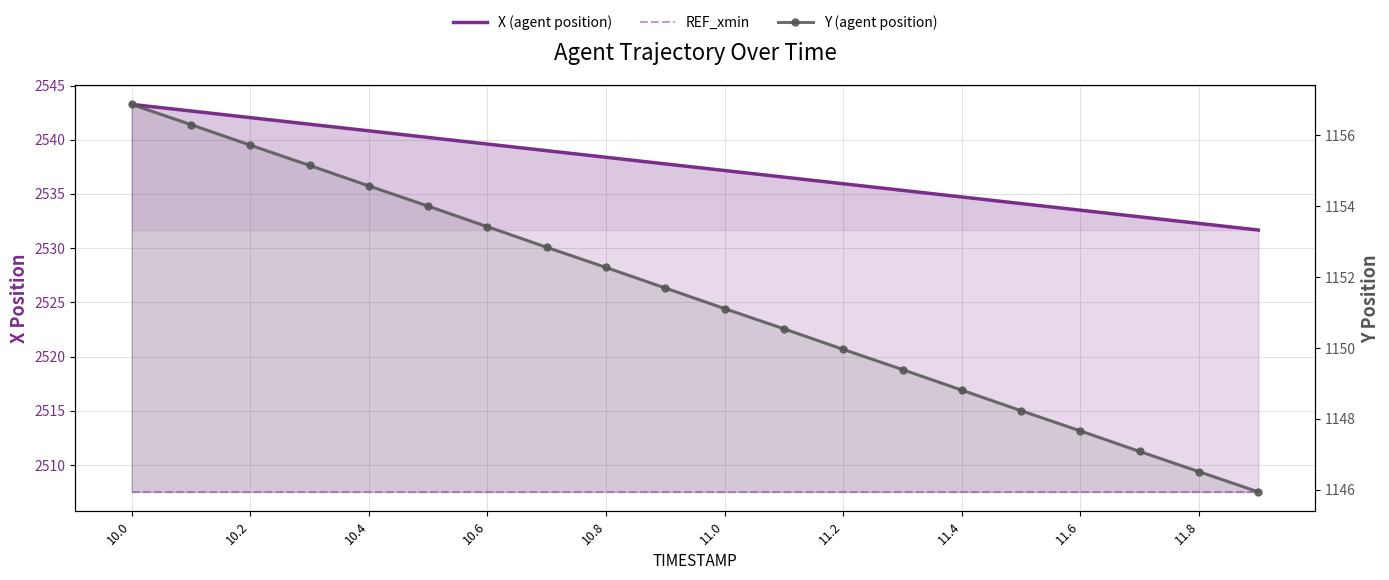

Reading left to right, list all the values displayed in this chart.

X (agent position): 2543.3	2542.7	2542.0	2541.4	2540.8	2540.2	2539.6	2539.0	2538.4	2537.8	2537.2	2536.6	2535.9	2535.3	2534.7	2534.1	2533.5	2532.9	2532.3	2531.7
REF_xmin: 2507.5	2507.5	2507.5	2507.5	2507.5	2507.5	2507.5	2507.5	2507.5	2507.5	2507.5	2507.5	2507.5	2507.5	2507.5	2507.5	2507.5	2507.5	2507.5	2507.5
Y (agent position): 1156.9	1156.3	1155.7	1155.2	1154.6	1154.0	1153.4	1152.8	1152.3	1151.7	1151.1	1150.5	1150.0	1149.4	1148.8	1148.2	1147.7	1147.1	1146.5	1145.9